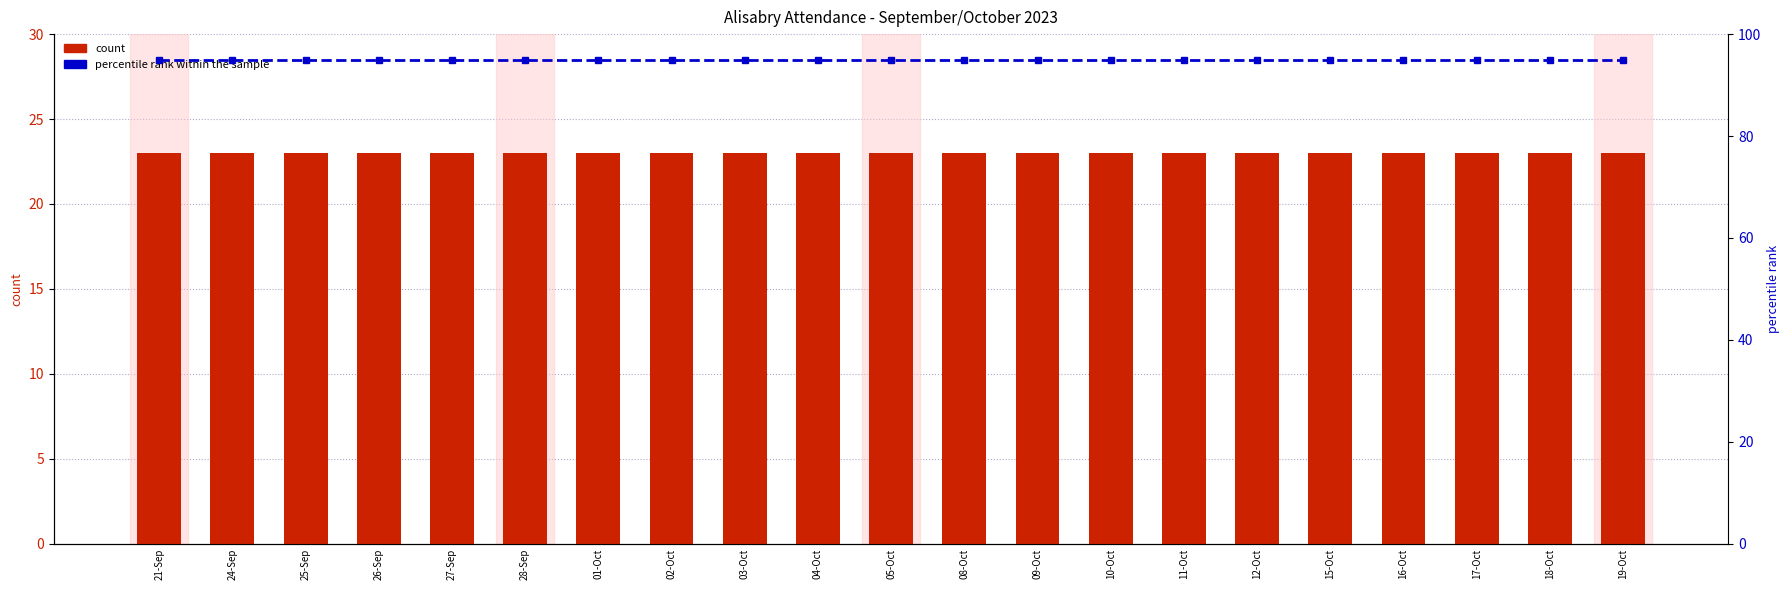

What is the sum of all count values?

483